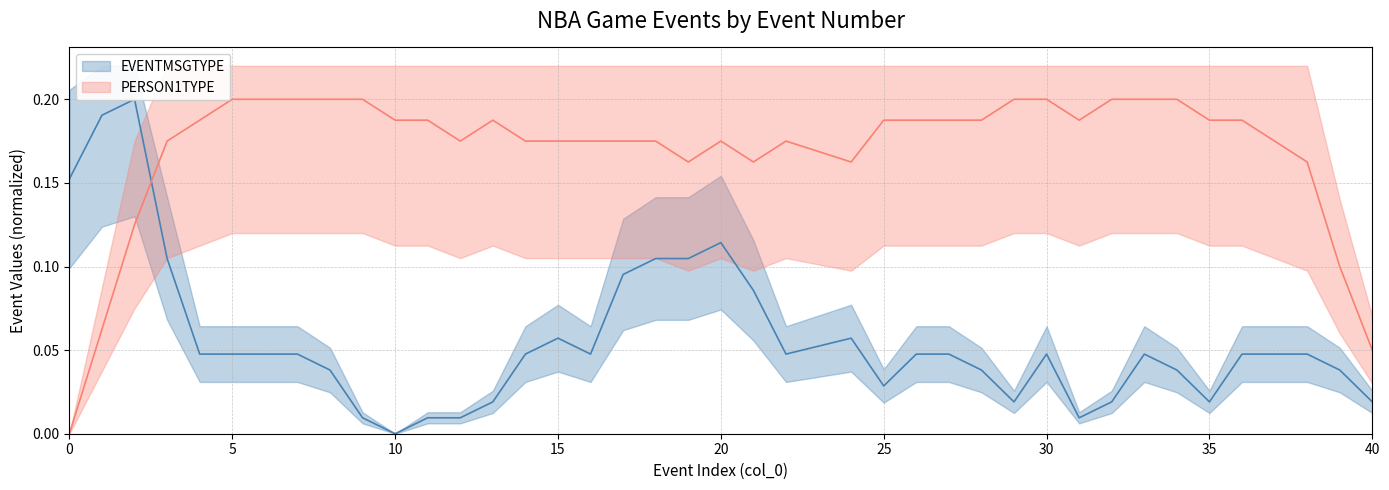

What is the difference between the highest and lowest values at 14?

0.1